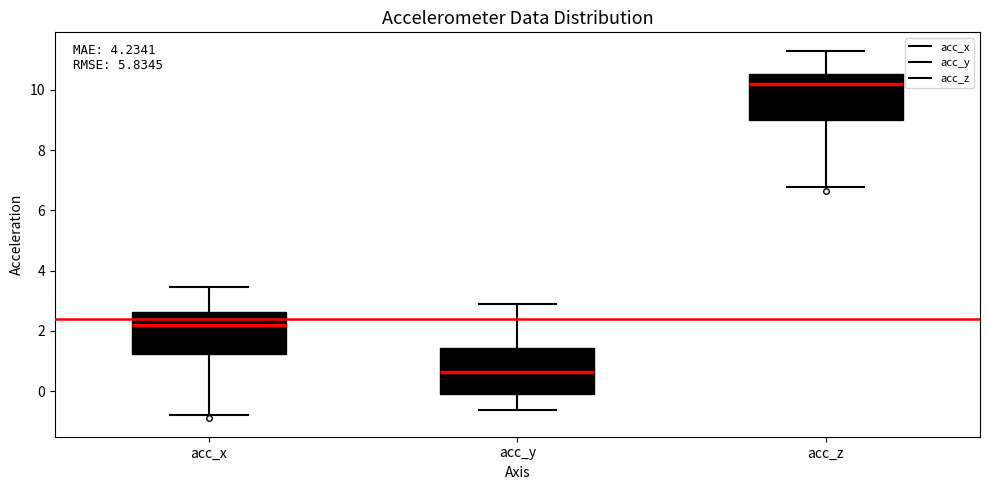

Reading left to right, transcribe this box plot: for each box, give where its median line is, the range the box spans, and where its two whiskers end, as read against the y-axis. The values are not printed on the chart, so give them approximately, as read against the axis.

acc_x: median 2.2, box 1.2 to 2.6, whiskers -0.8 to 3.4
acc_y: median 0.6, box 0.0 to 1.4, whiskers -0.6 to 3.0
acc_z: median 10.2, box 9.0 to 10.6, whiskers 6.8 to 11.4